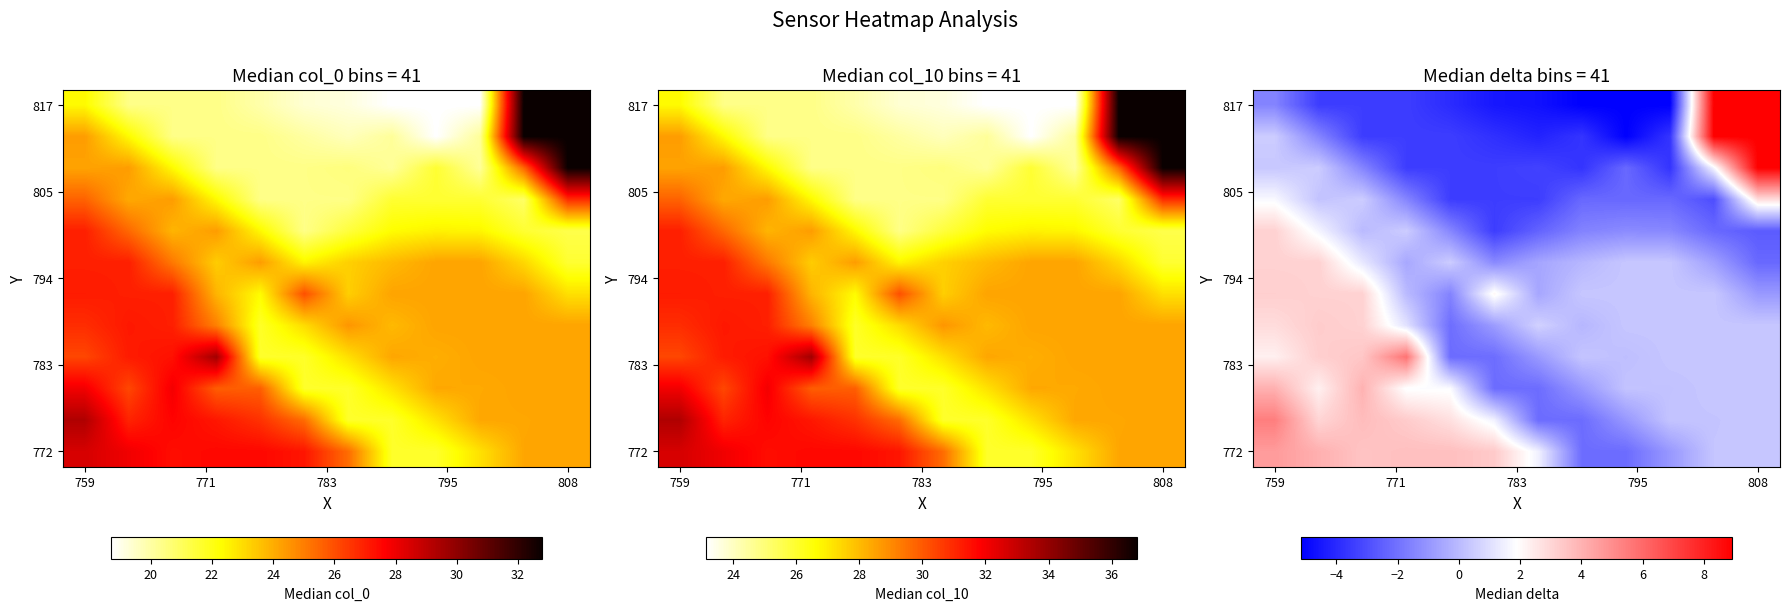

What is the greatest value displayed?

8.9